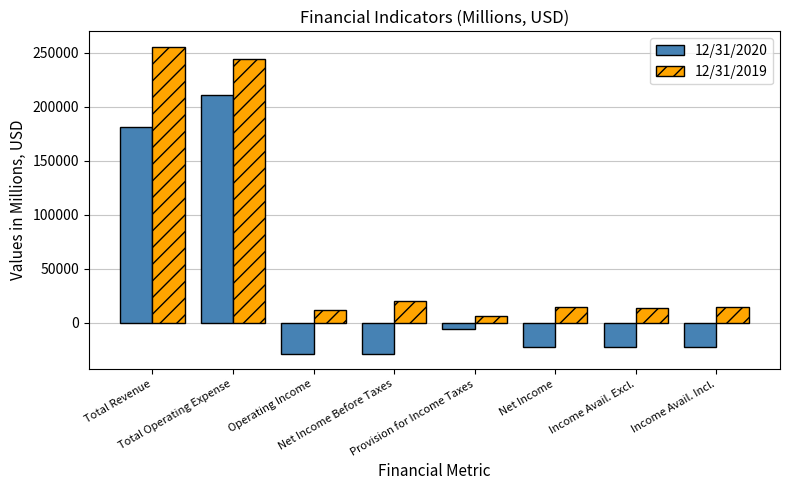

How many bars are there in each group?

2